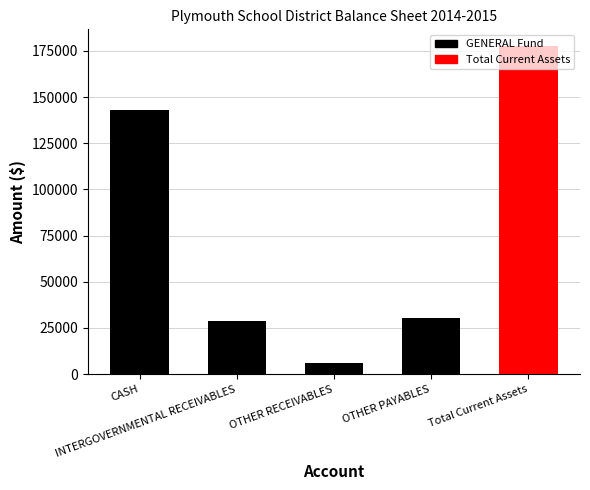

Which has a higher value, Total Current Assets or OTHER PAYABLES?

Total Current Assets